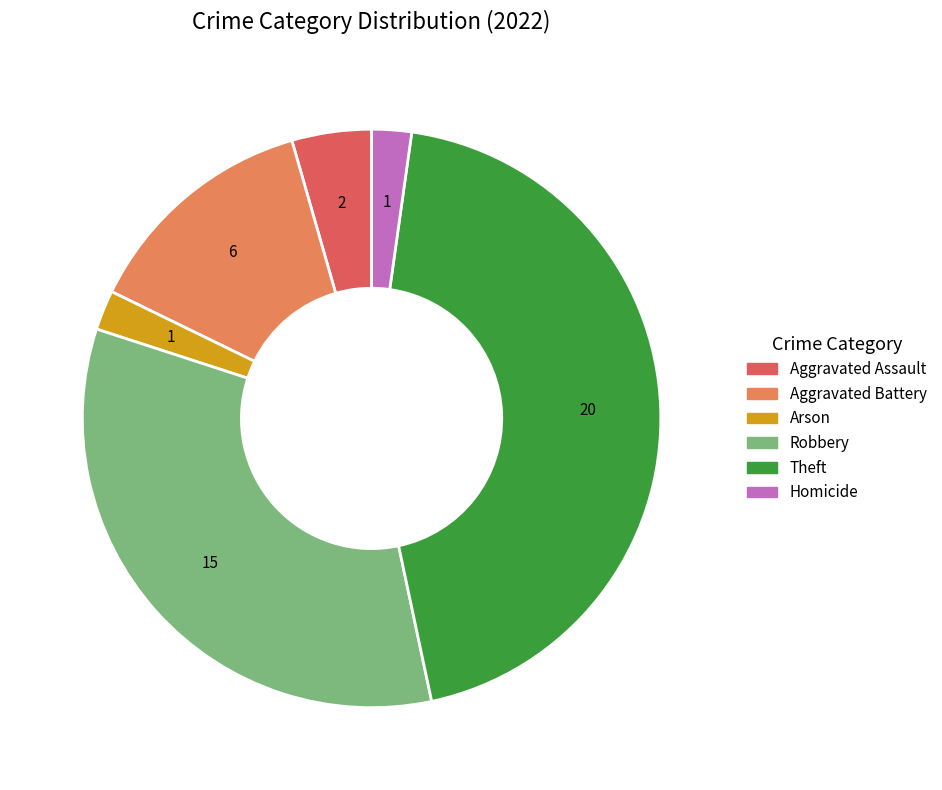

Which slice is the largest?

Theft